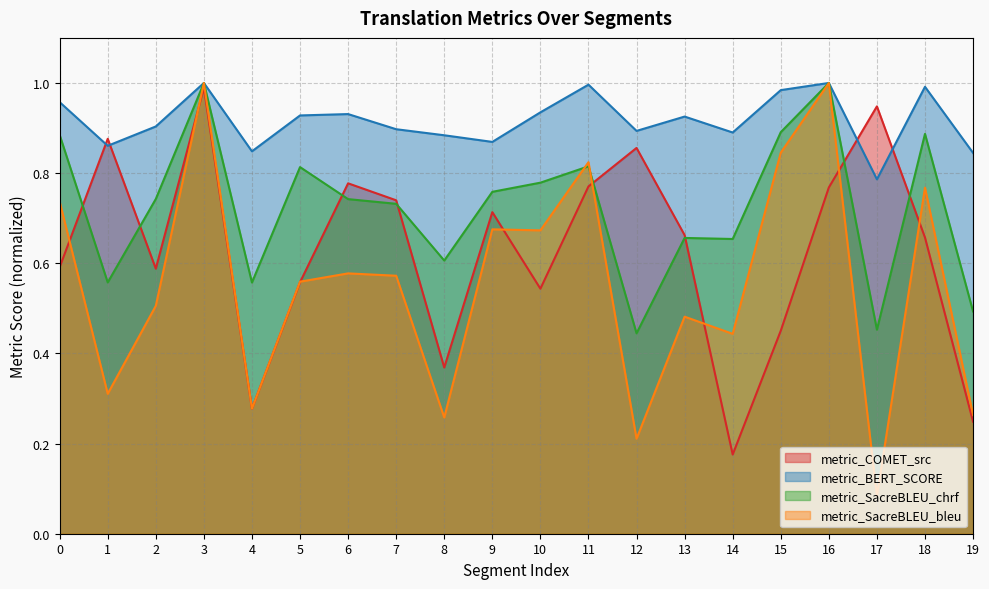

What is the sum of all metric_COMET_src values?

12.6